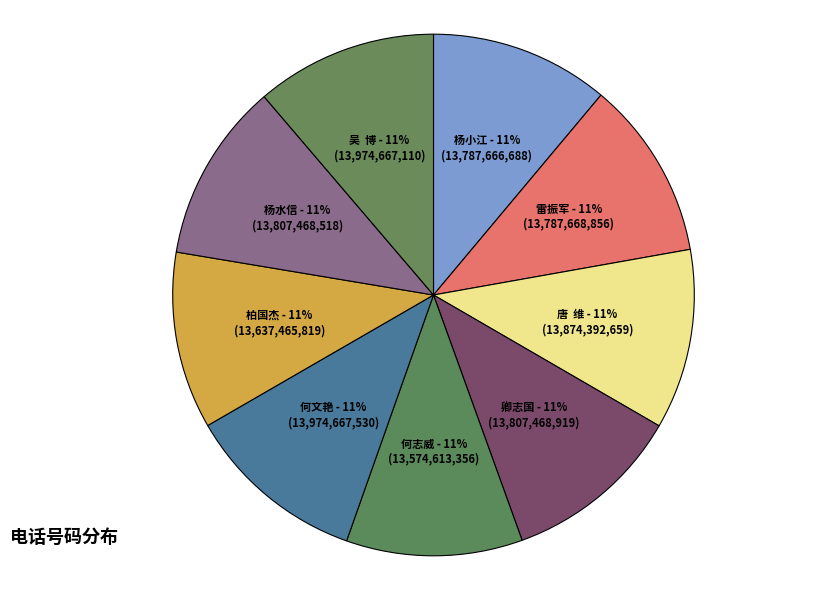

Does any single category account for the majority?

No